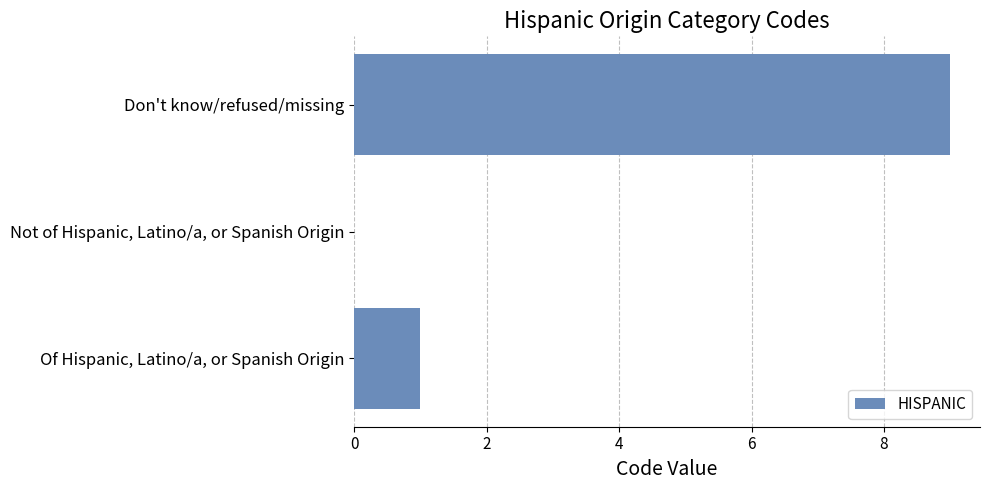

What is the sum of the values at Not of Hispanic, Latino/a, or Spanish Origin and Don't know/refused/missing?

9